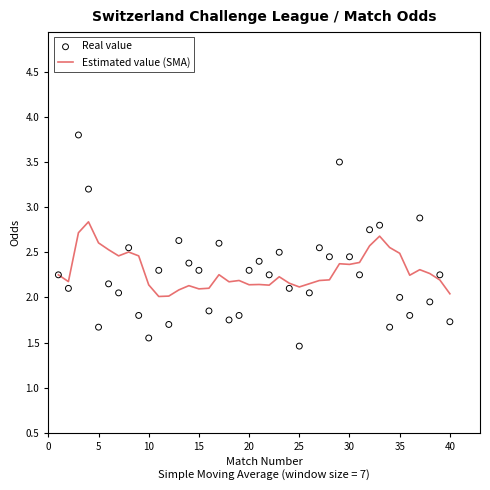

Which series has the largest total across all categories?

Estimated value (SMA)